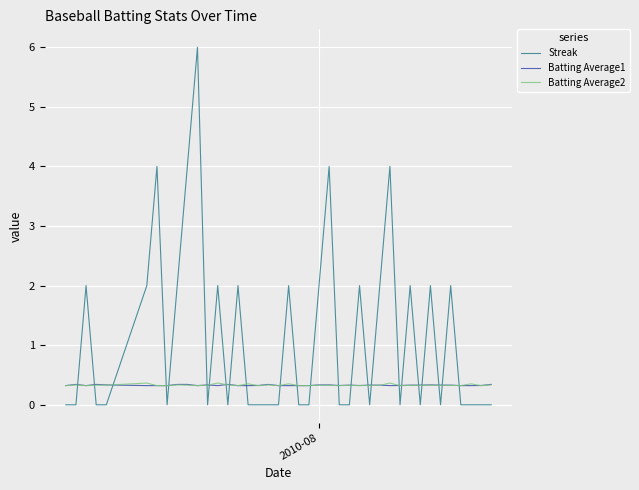

Which series has the largest total across all categories?

Streak